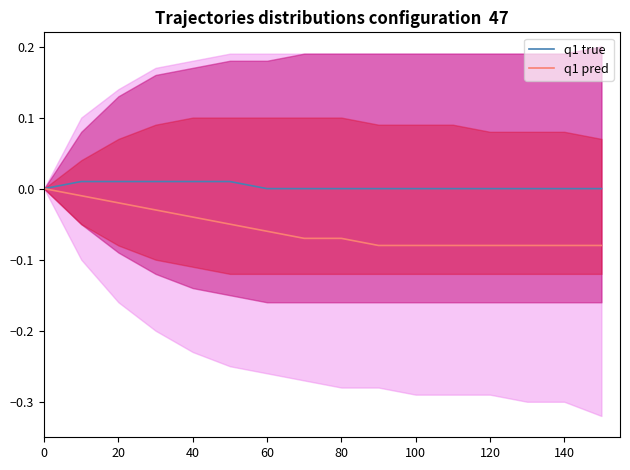

List the series in order of their peak value, highest first.

q1 true, q1 pred